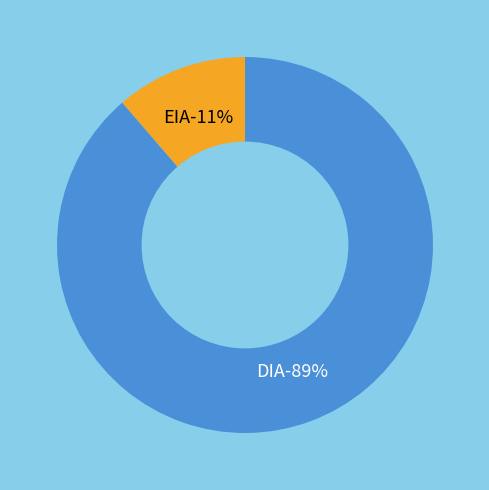

Combined, do EIA and DIA account for over 50%?

Yes